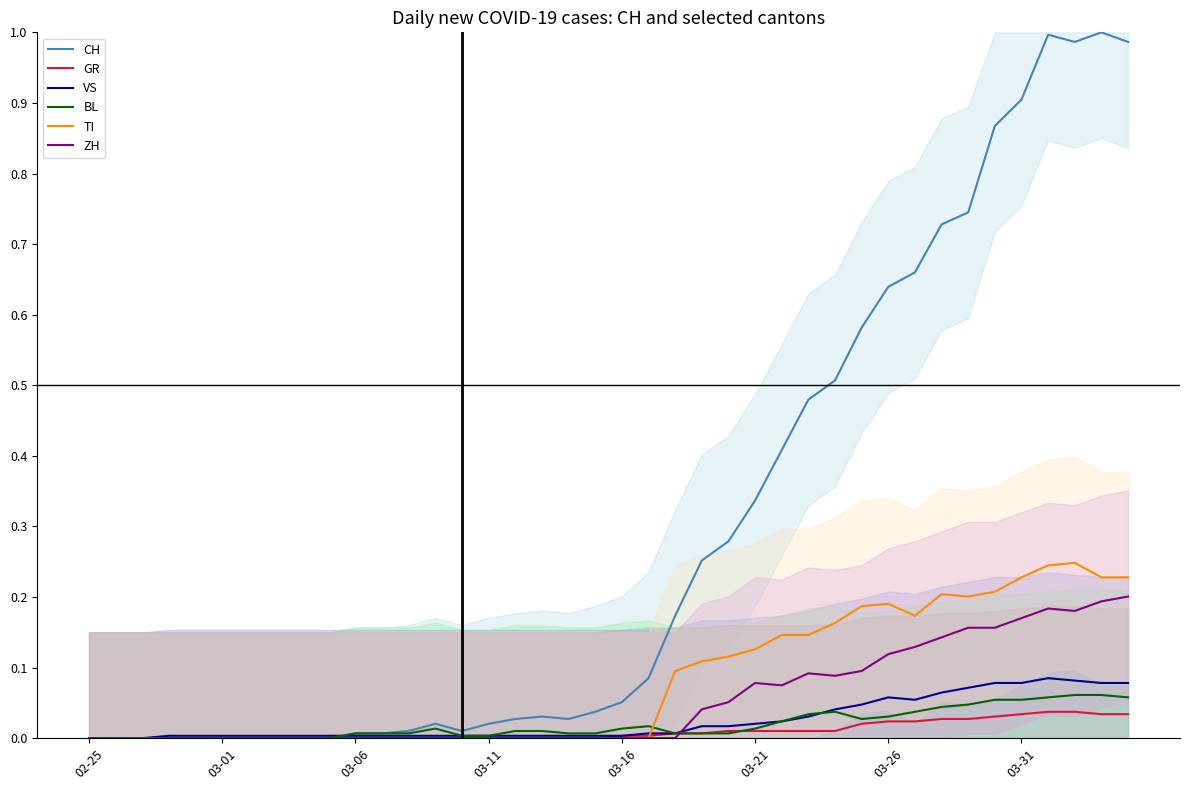

Where is the first local maximum for TI?

03-26